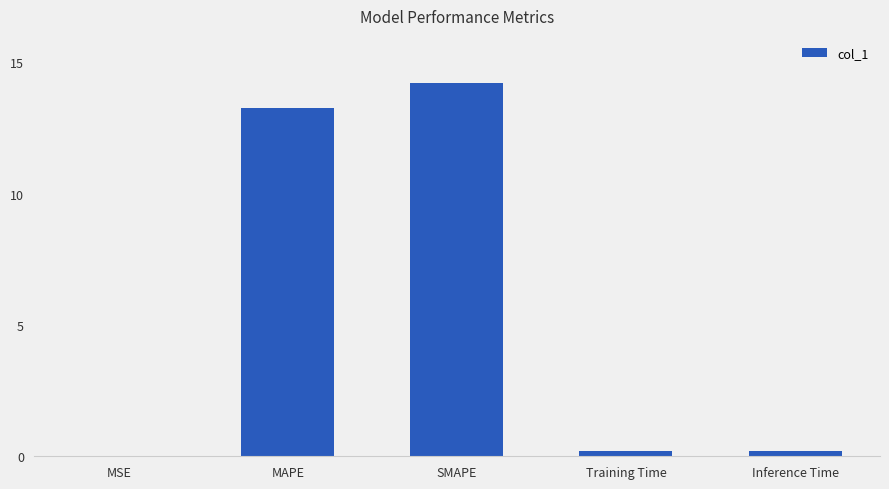

What is the maximum value shown in the chart?

14.2